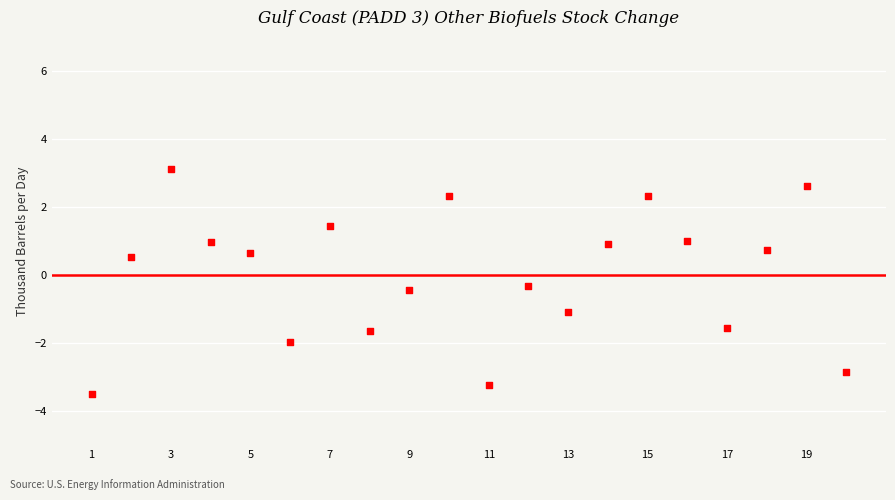

What is the range of X values (max minus min)?

19.0